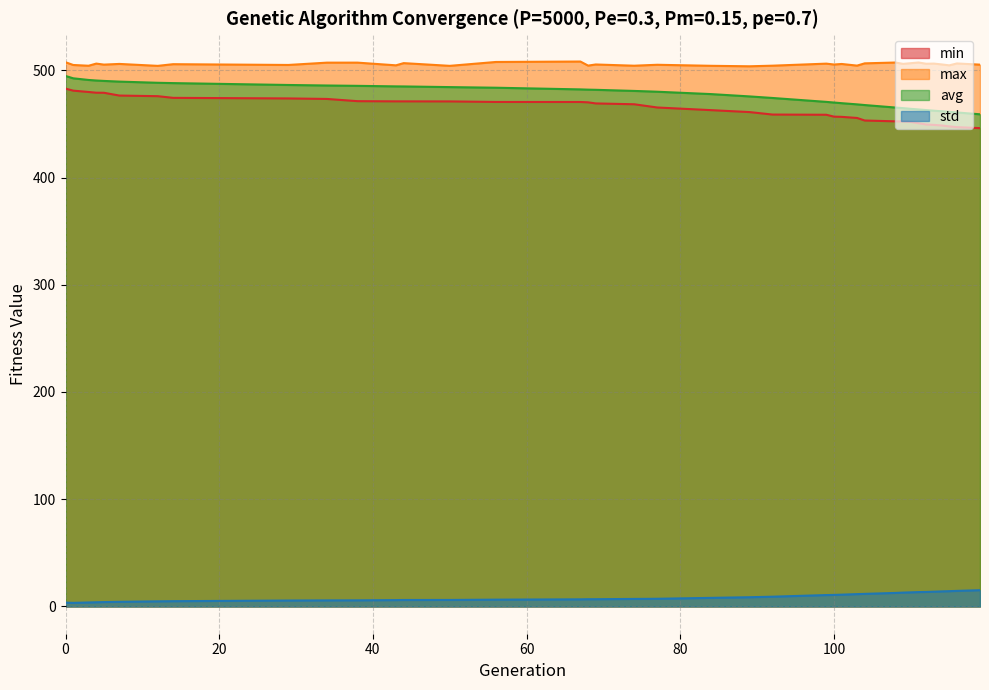

The value of min at 7 is 139.0. True or false?

False